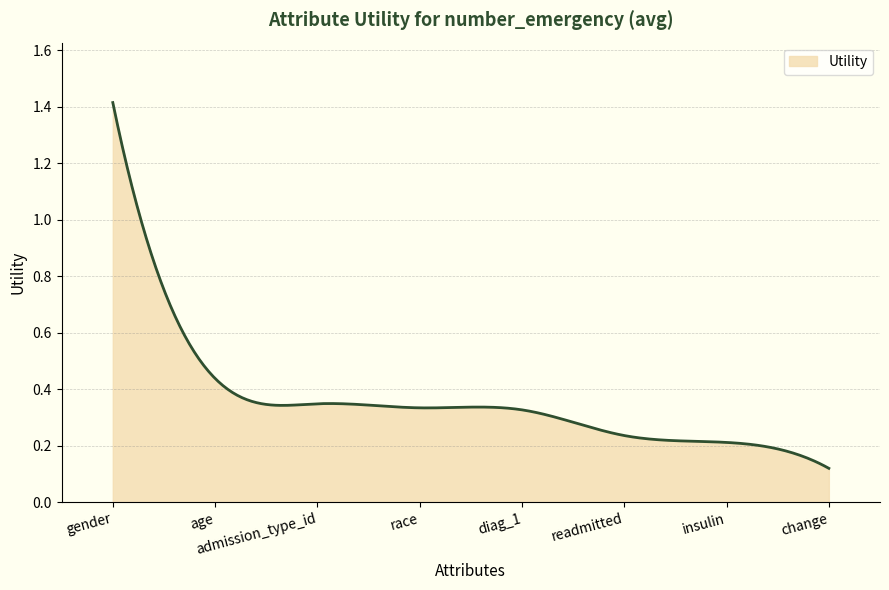

Reading left to right, extract all data points from this chart.

1.4	0.4	0.3	0.3	0.3	0.2	0.2	0.1